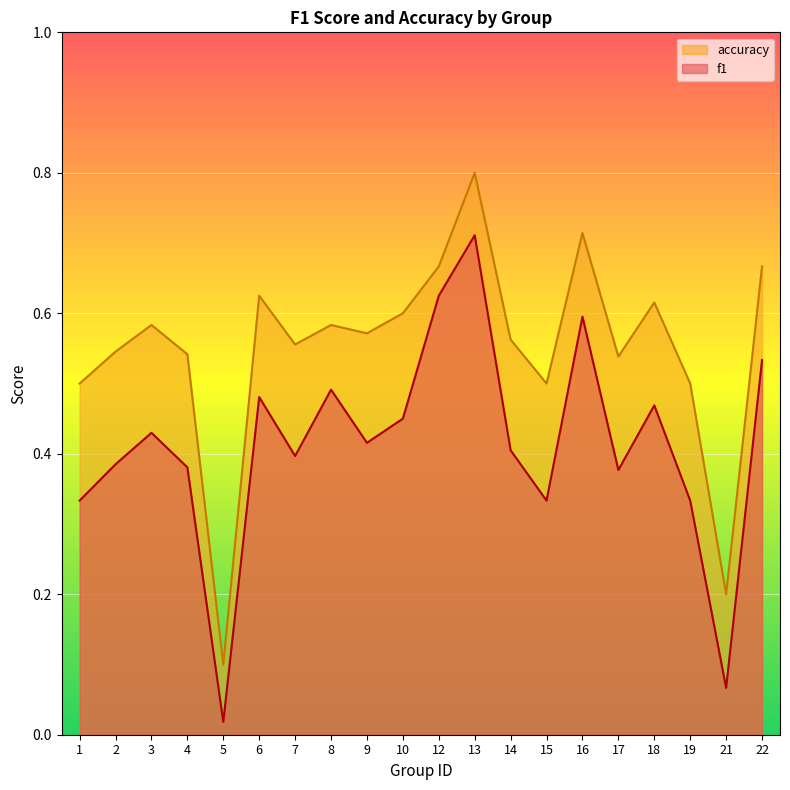

How many interior local valleys does the f1 series have?

6